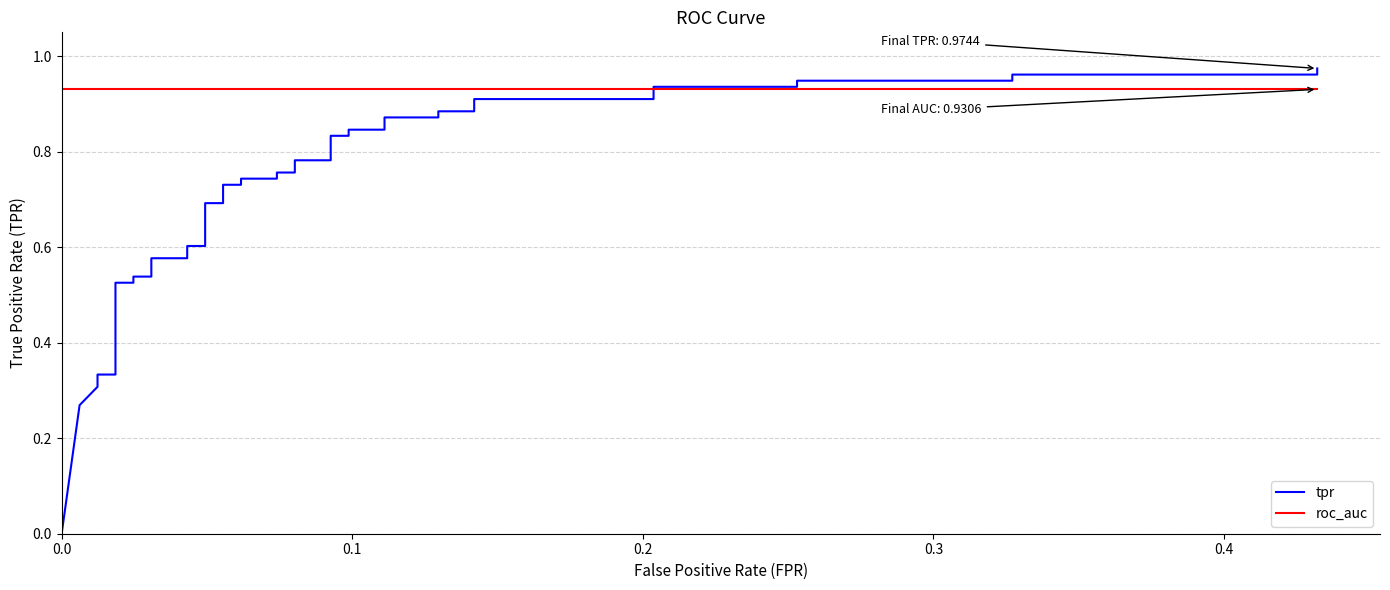

Reading left to right, transcribe all the data shown in this chart.

tpr: 0.0	0.3	0.3	0.3	0.3	0.5	0.5	0.5	0.5	0.6	0.6	0.6	0.6	0.7	0.7	0.7	0.7	0.7	0.7	0.8	0.8	0.8	0.8	0.8	0.8	0.8	0.8	0.9	0.9	0.9	0.9	0.9	0.9	0.9	0.9	0.9	0.9	1.0	1.0	1.0
roc_auc: 0.9	0.9	0.9	0.9	0.9	0.9	0.9	0.9	0.9	0.9	0.9	0.9	0.9	0.9	0.9	0.9	0.9	0.9	0.9	0.9	0.9	0.9	0.9	0.9	0.9	0.9	0.9	0.9	0.9	0.9	0.9	0.9	0.9	0.9	0.9	0.9	0.9	0.9	0.9	0.9